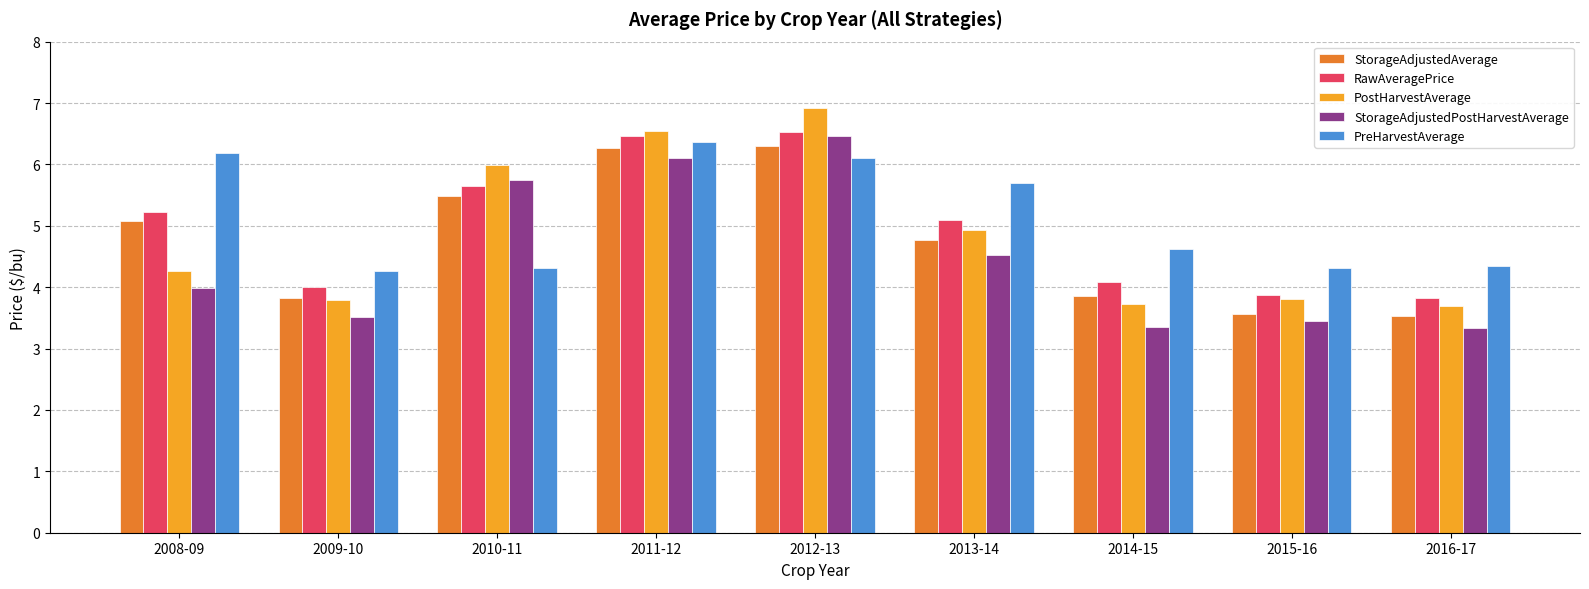

At which category does the chart reach its peak across all series?

2012-13